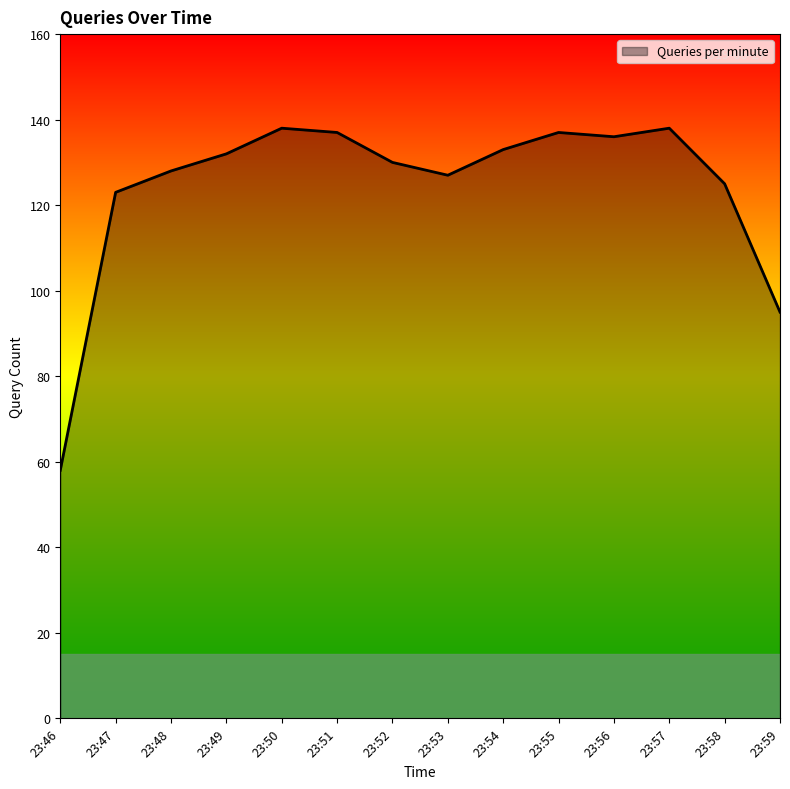

What is the change in value from 23:50 to 23:59?

-43